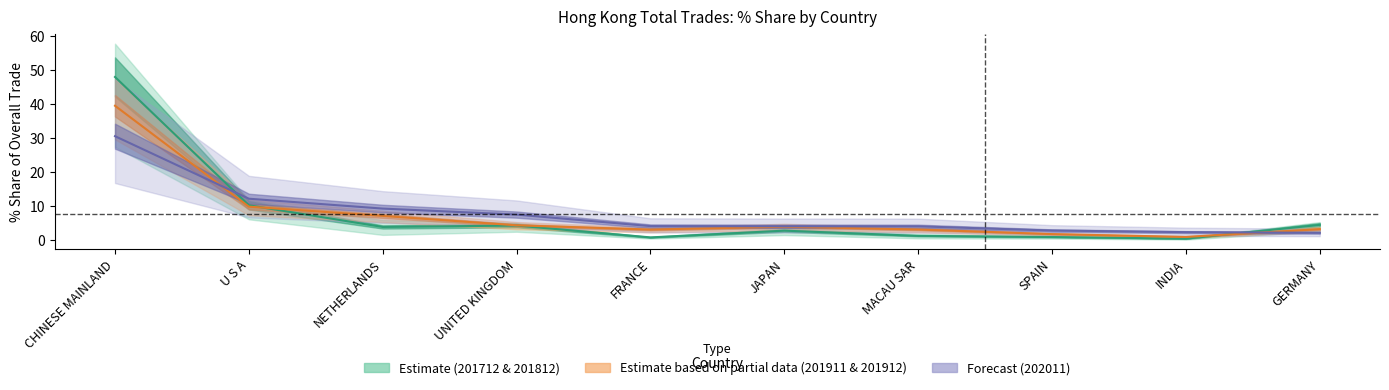

Reading right to left, extract all data points from this chart.

201812_% Share: 4.5	0.5	1.0	1.3	2.8	0.8	4.3	3.9	10.3	48.0
201712_% Share: 3.3	1.0	1.8	3.2	4.0	3.1	4.4	7.2	9.9	39.5
201911_% Share: 2.2	2.4	2.9	4.1	4.1	4.2	7.6	9.3	12.2	30.6